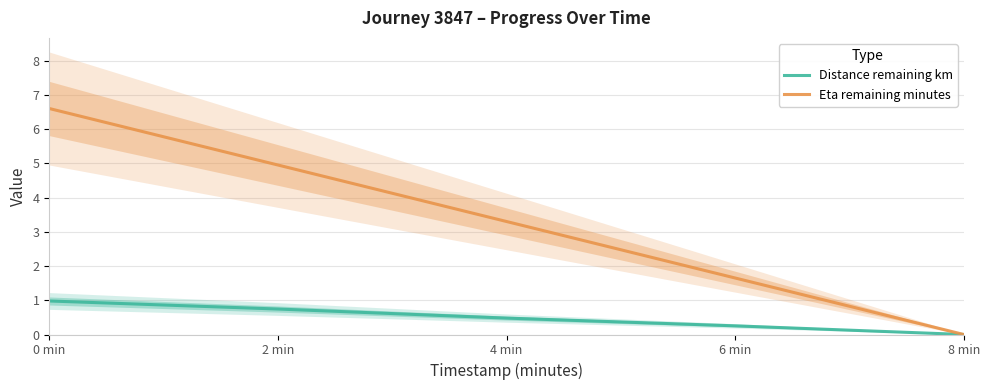

How many data points in Distance remaining km are above 0?

4